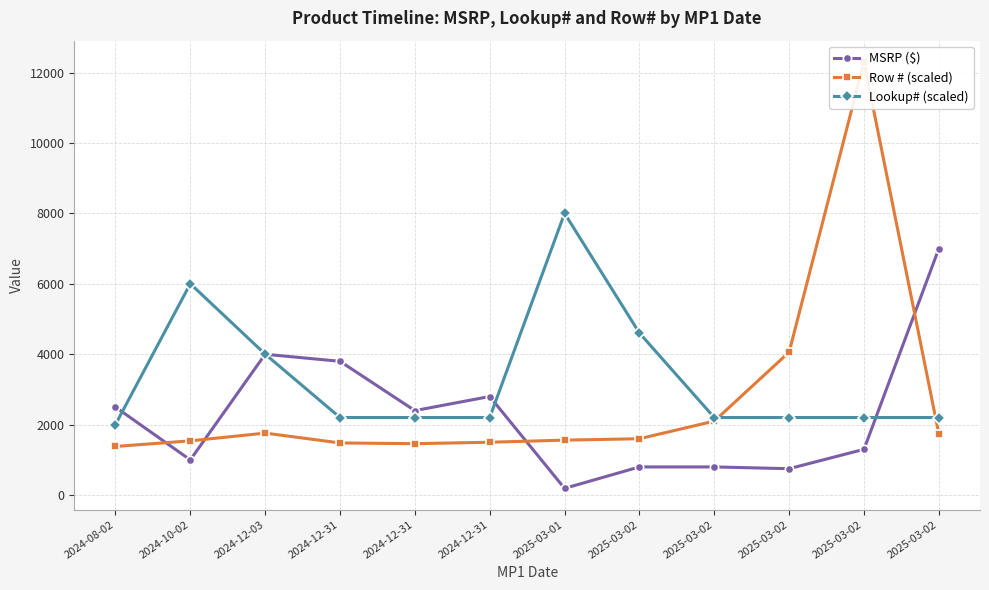

What is the maximum value for Lookup# (scaled)?

8002.5